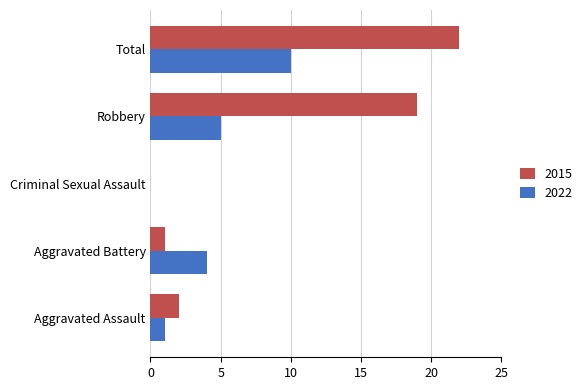

Count the number of categories in the chart.

5